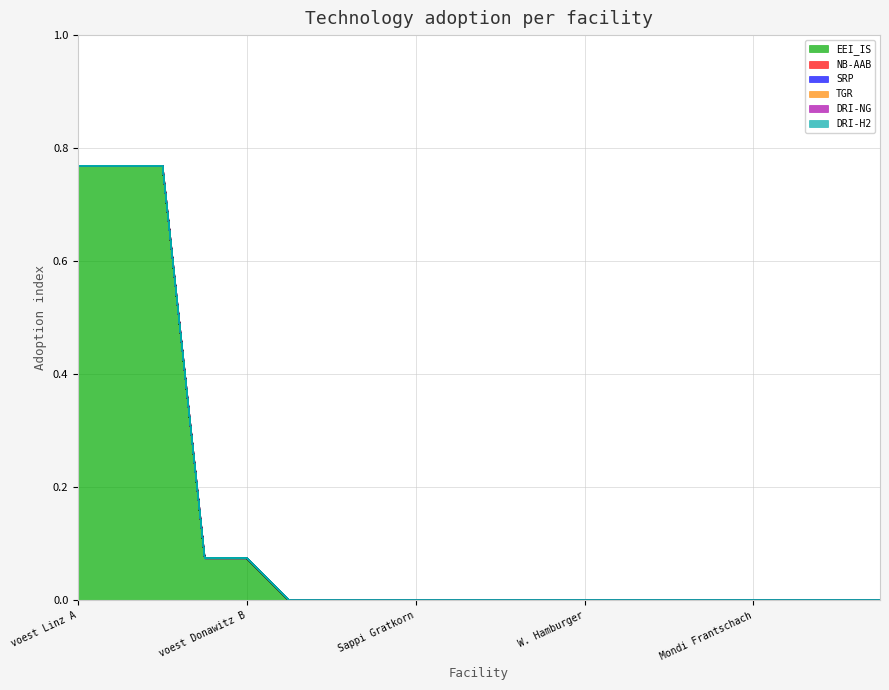

Reading right to left, extract all data points from this chart.

EEI_IS: Norske Skog Bruck=0.0	Smurfit Kappa=0.0	Mondi Neusiedler=0.0	Mondi Frantschach=0.0	Mayr-Meinhof Karton=0.0	Lenzing=0.0	Laakirchen Papier=0.0	W. Hamburger=0.0	Essity Austria=0.0	Brigl&Bergmeister=0.0	AustroCell Hallein=0.0	Sappi Gratkorn=0.0	Breitendorf Edelstahl=0.0	Böhler Edelstahl=0.0	Marienhütte Graz=0.0	voest Donawitz B=0.1	voest Donawitz A=0.1	voest Linz C=0.8	voest Linz B=0.8	voest Linz A=0.8
NB-AAB: Norske Skog Bruck=0.0	Smurfit Kappa=0.0	Mondi Neusiedler=0.0	Mondi Frantschach=0.0	Mayr-Meinhof Karton=0.0	Lenzing=0.0	Laakirchen Papier=0.0	W. Hamburger=0.0	Essity Austria=0.0	Brigl&Bergmeister=0.0	AustroCell Hallein=0.0	Sappi Gratkorn=0.0	Breitendorf Edelstahl=0.0	Böhler Edelstahl=0.0	Marienhütte Graz=0.0	voest Donawitz B=0.0	voest Donawitz A=0.0	voest Linz C=0.0	voest Linz B=0.0	voest Linz A=0.0
SRP: Norske Skog Bruck=0.0	Smurfit Kappa=0.0	Mondi Neusiedler=0.0	Mondi Frantschach=0.0	Mayr-Meinhof Karton=0.0	Lenzing=0.0	Laakirchen Papier=0.0	W. Hamburger=0.0	Essity Austria=0.0	Brigl&Bergmeister=0.0	AustroCell Hallein=0.0	Sappi Gratkorn=0.0	Breitendorf Edelstahl=0.0	Böhler Edelstahl=0.0	Marienhütte Graz=0.0	voest Donawitz B=0.0	voest Donawitz A=0.0	voest Linz C=0.0	voest Linz B=0.0	voest Linz A=0.0
TGR: Norske Skog Bruck=0.0	Smurfit Kappa=0.0	Mondi Neusiedler=0.0	Mondi Frantschach=0.0	Mayr-Meinhof Karton=0.0	Lenzing=0.0	Laakirchen Papier=0.0	W. Hamburger=0.0	Essity Austria=0.0	Brigl&Bergmeister=0.0	AustroCell Hallein=0.0	Sappi Gratkorn=0.0	Breitendorf Edelstahl=0.0	Böhler Edelstahl=0.0	Marienhütte Graz=0.0	voest Donawitz B=0.0	voest Donawitz A=0.0	voest Linz C=0.0	voest Linz B=0.0	voest Linz A=0.0
DRI-NG: Norske Skog Bruck=0.0	Smurfit Kappa=0.0	Mondi Neusiedler=0.0	Mondi Frantschach=0.0	Mayr-Meinhof Karton=0.0	Lenzing=0.0	Laakirchen Papier=0.0	W. Hamburger=0.0	Essity Austria=0.0	Brigl&Bergmeister=0.0	AustroCell Hallein=0.0	Sappi Gratkorn=0.0	Breitendorf Edelstahl=0.0	Böhler Edelstahl=0.0	Marienhütte Graz=0.0	voest Donawitz B=0.0	voest Donawitz A=0.0	voest Linz C=0.0	voest Linz B=0.0	voest Linz A=0.0
DRI-H2: Norske Skog Bruck=0.0	Smurfit Kappa=0.0	Mondi Neusiedler=0.0	Mondi Frantschach=0.0	Mayr-Meinhof Karton=0.0	Lenzing=0.0	Laakirchen Papier=0.0	W. Hamburger=0.0	Essity Austria=0.0	Brigl&Bergmeister=0.0	AustroCell Hallein=0.0	Sappi Gratkorn=0.0	Breitendorf Edelstahl=0.0	Böhler Edelstahl=0.0	Marienhütte Graz=0.0	voest Donawitz B=0.0	voest Donawitz A=0.0	voest Linz C=0.0	voest Linz B=0.0	voest Linz A=0.0